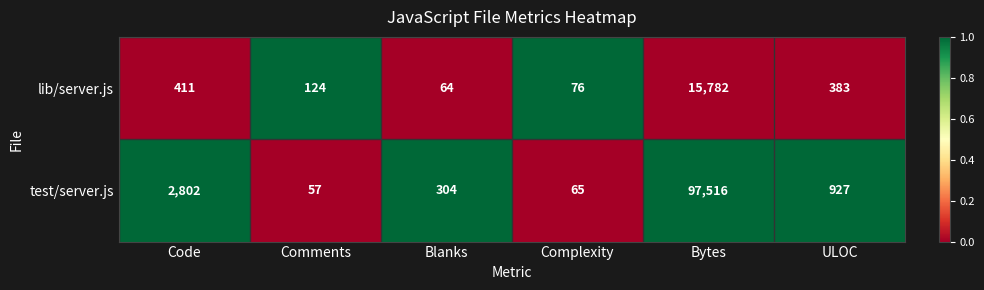

At which category is the sum across all series the highest?

Bytes